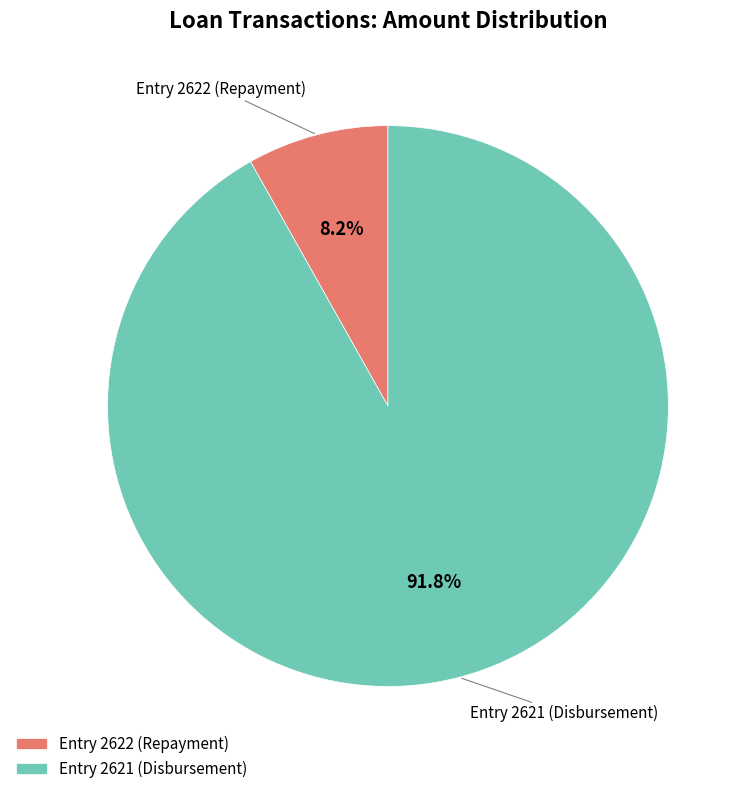

Do Entry 2622 (Repayment) and Entry 2621 (Disbursement) together represent more than half of the pie?

Yes